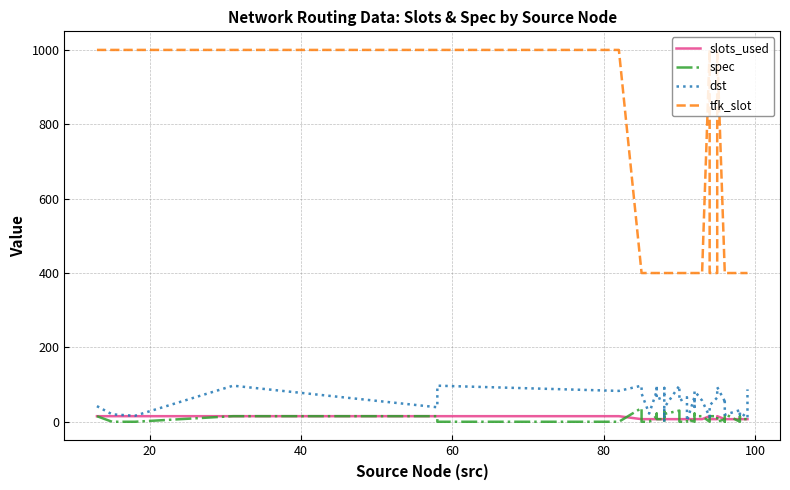

What are all the series names shown in the legend?

slots_used, spec, dst, tfk_slot